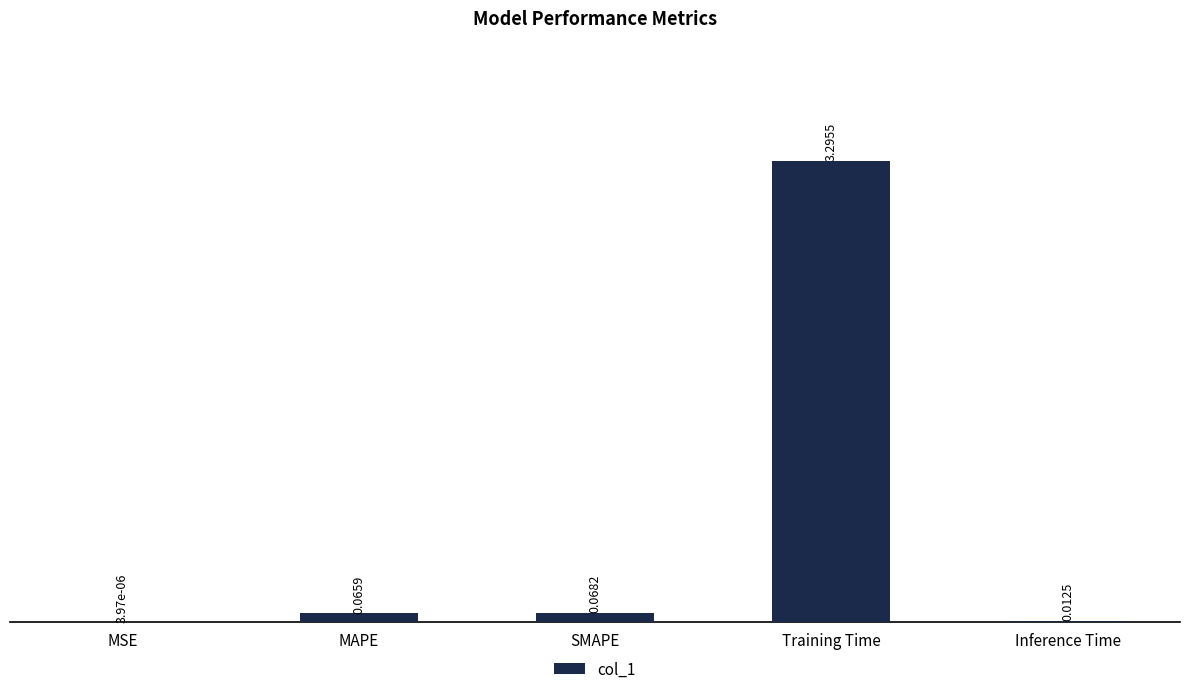

Where is the data nearest to the value 1?

SMAPE